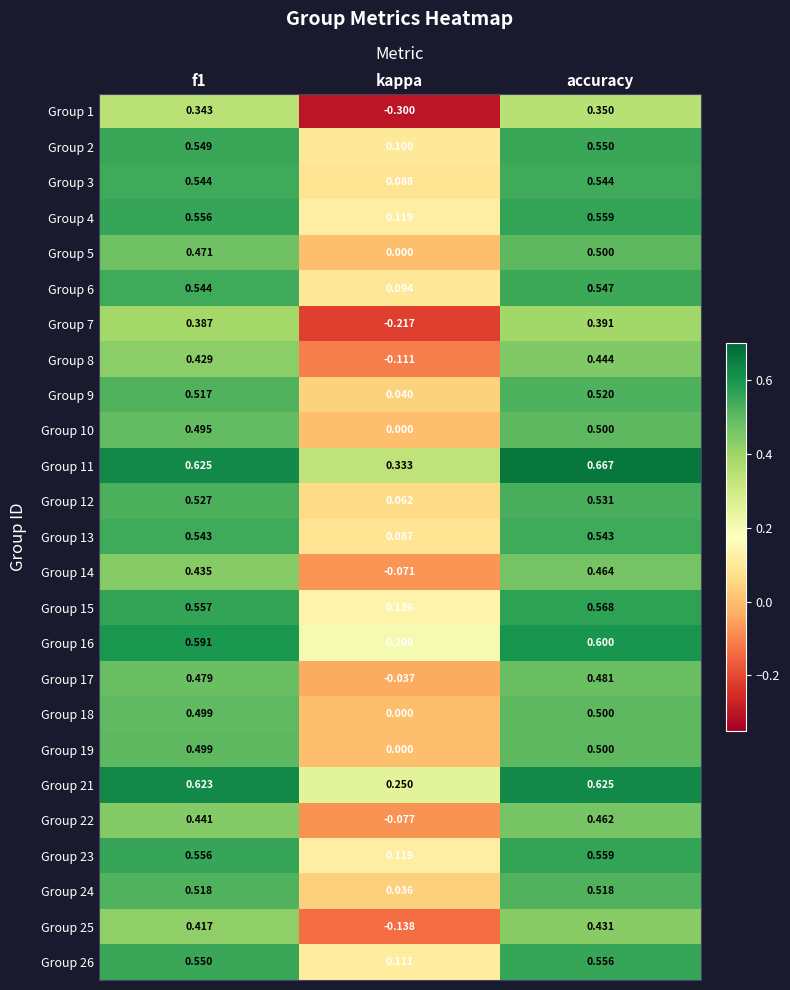

Which series changed the most between f1 and accuracy?

Group 11